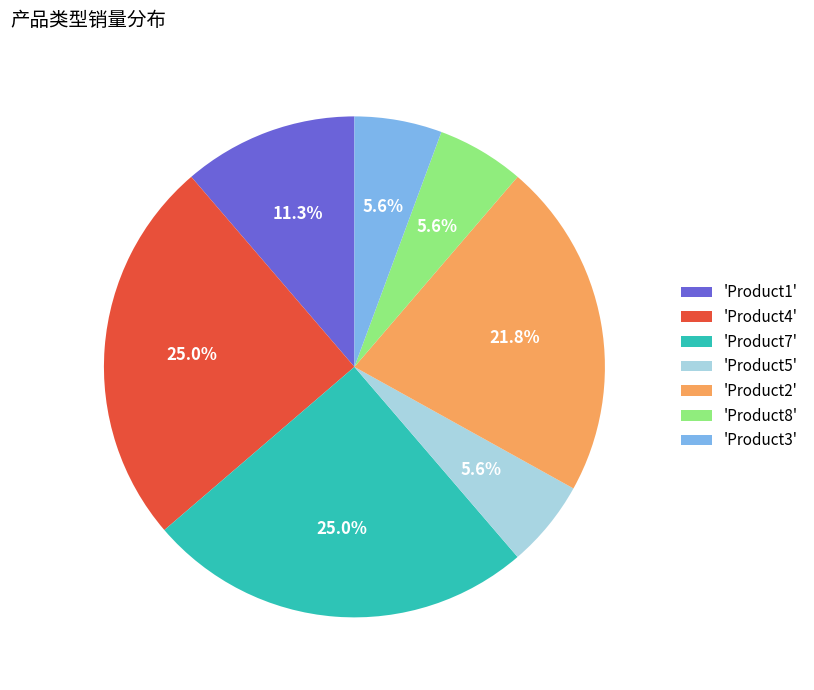

Is the sum of 'Product8' and 'Product5' greater than half?

No